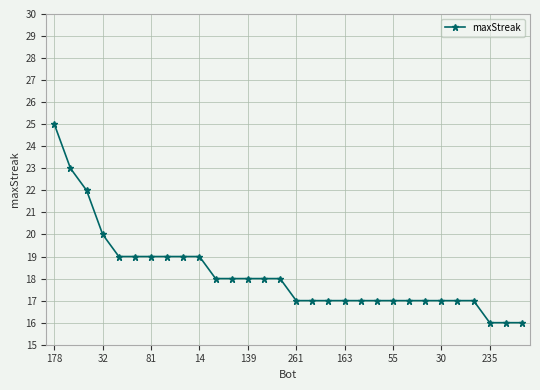

What is the maximum value shown in the chart?

25